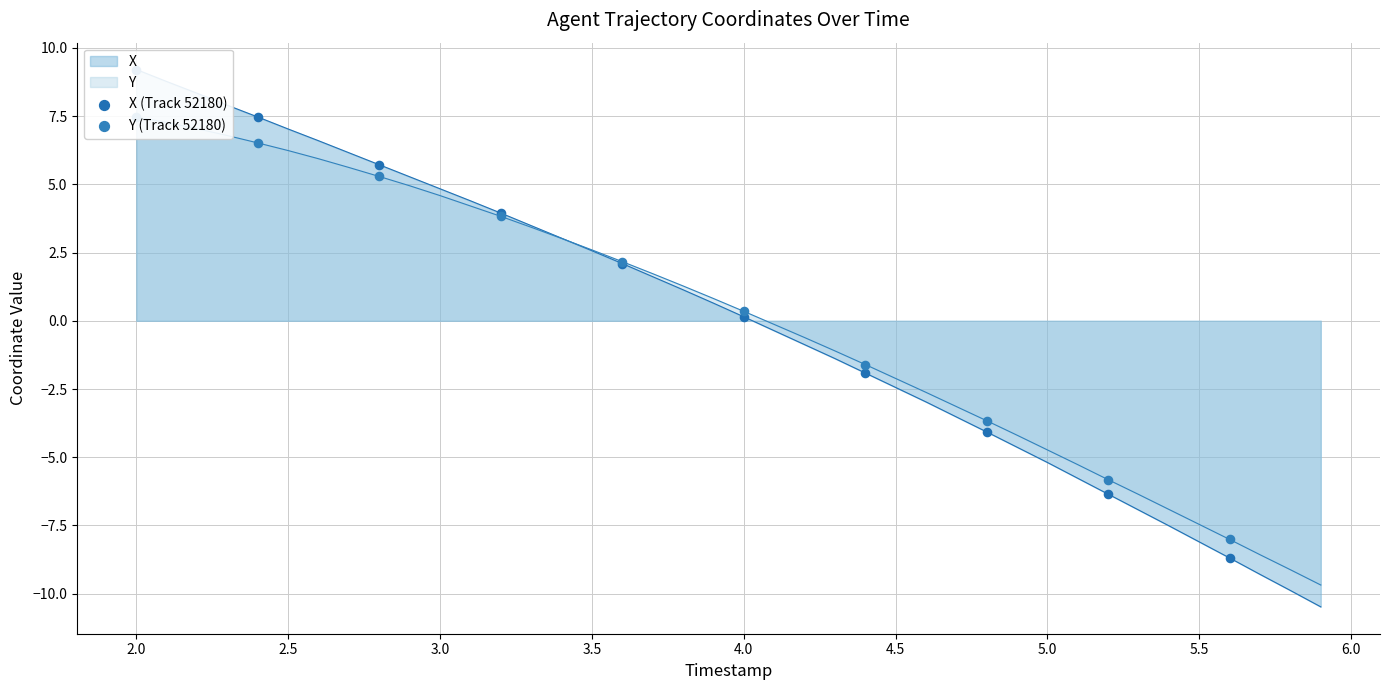

Which series contains the lowest Y value?

X